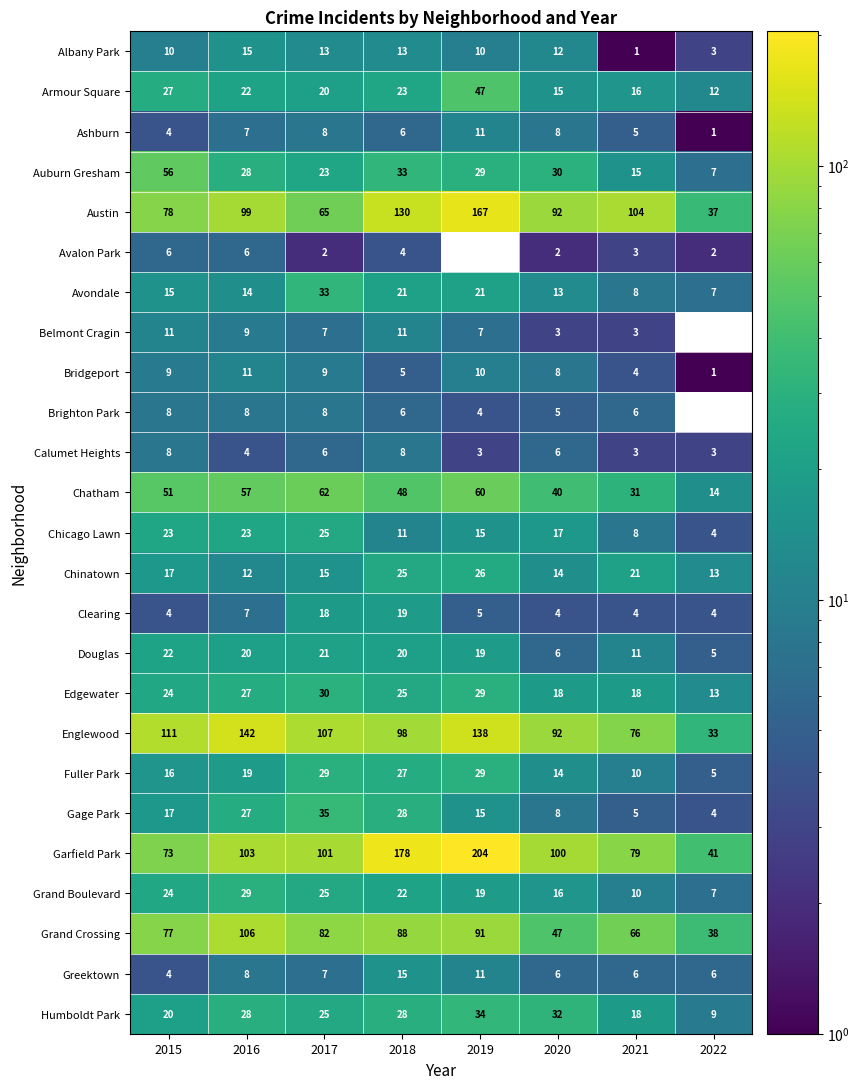

Rank the categories by Armour Square value from lowest to highest.

2022, 2020, 2021, 2017, 2016, 2018, 2015, 2019